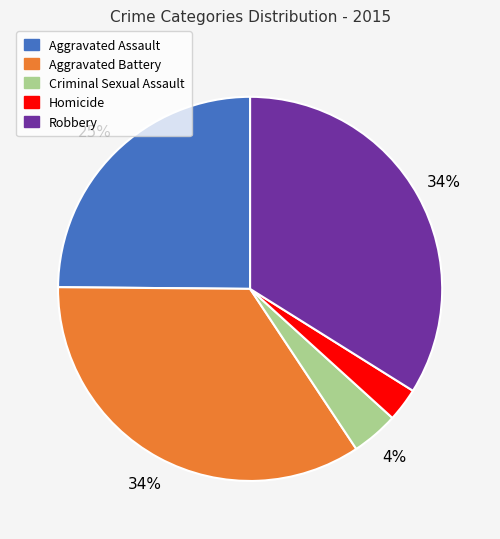

To the nearest percent, what portion does Homicide represent?

3%